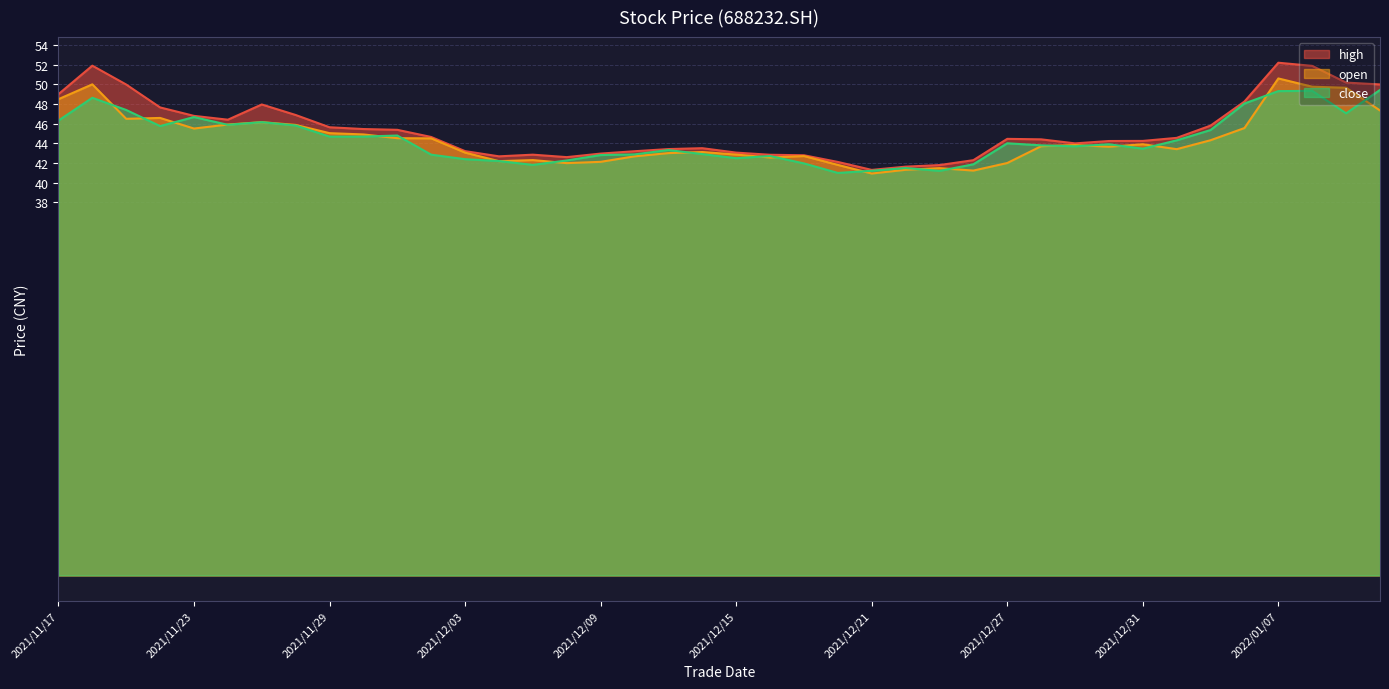

True or false: close and high intersect in this chart.

False